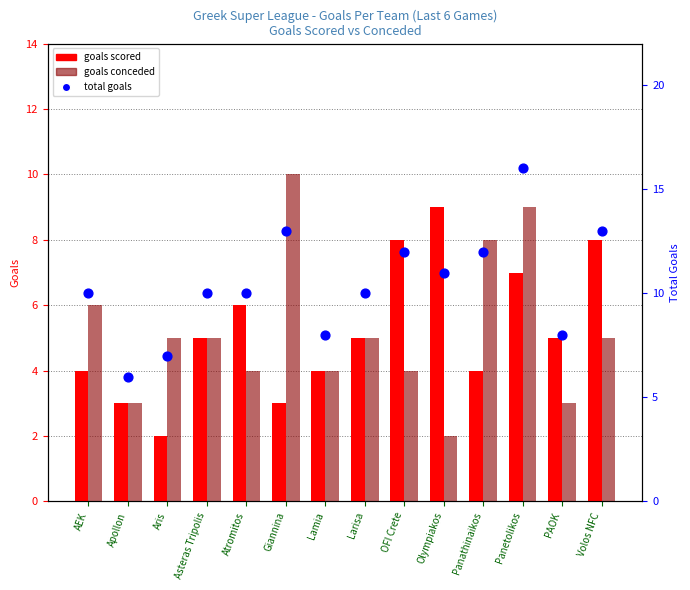

Which series reaches the maximum Y coordinate?

total goals